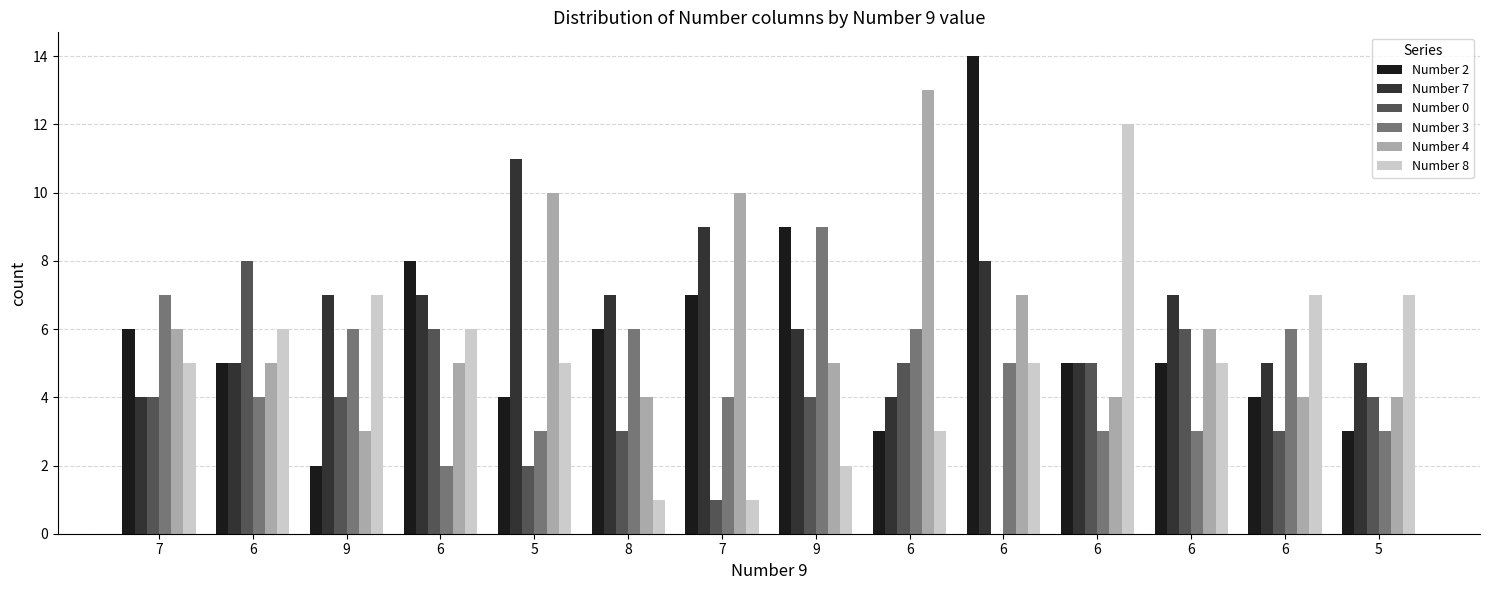

Are the bars horizontal?

No